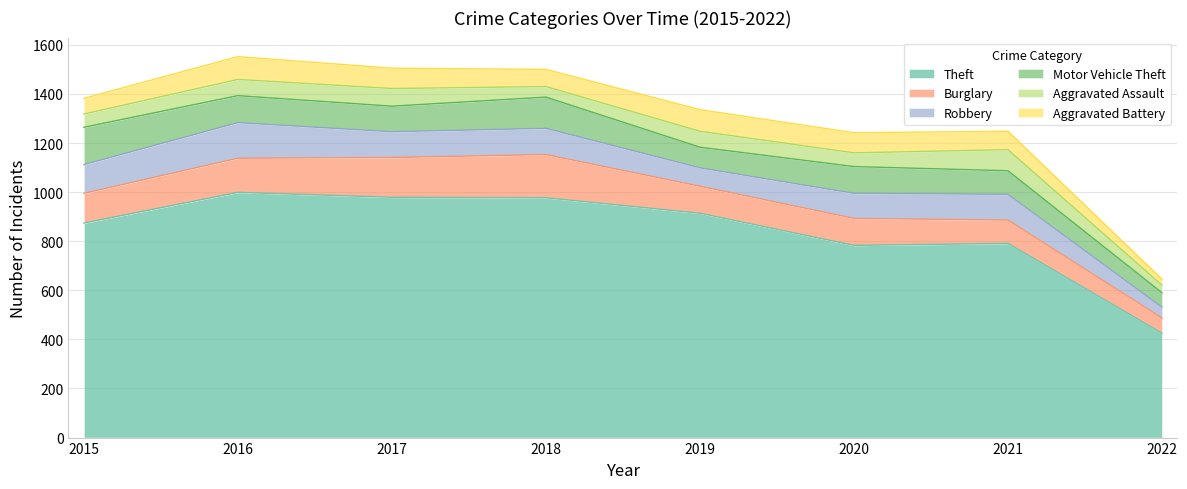

True or false: Aggravated Battery has a value of 42 at 2017.

False